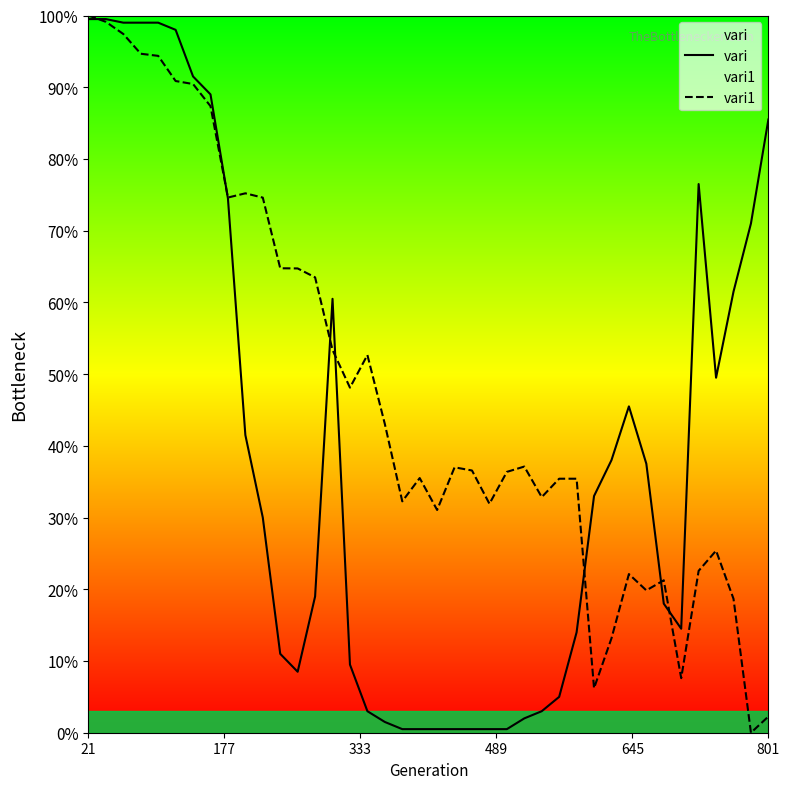

Does the chart display data point markers on the line(s)?

No